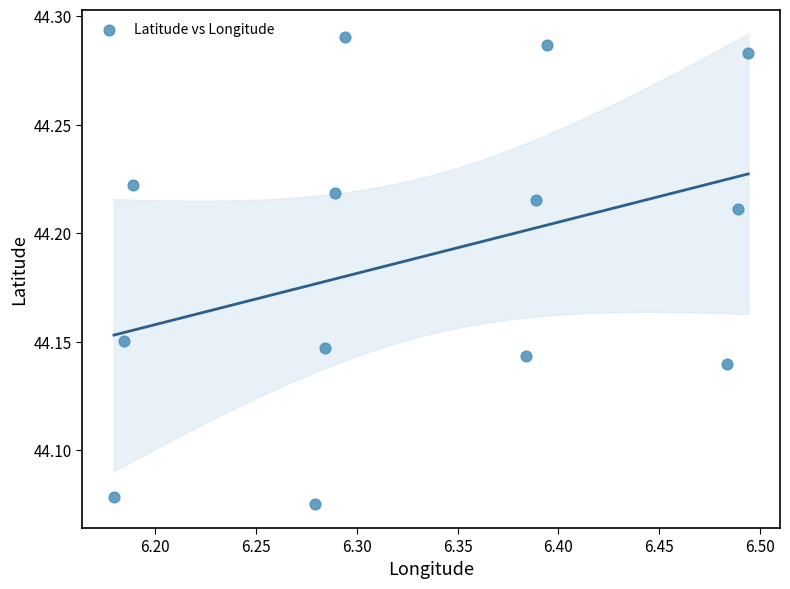

What is the range of X values (max minus min)?

0.3